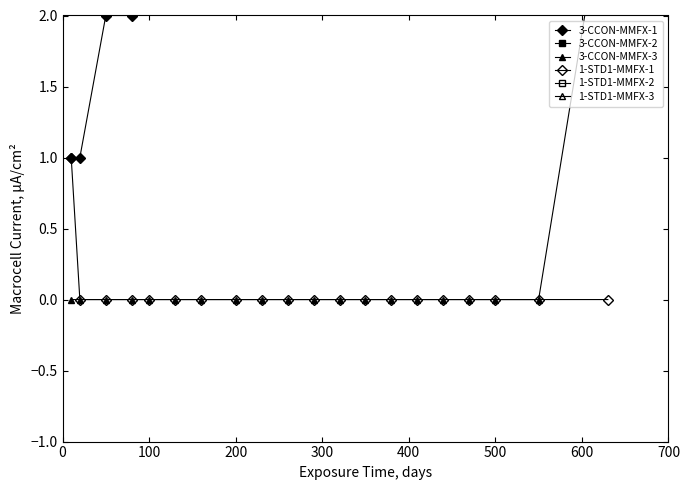

Count the number of categories in the chart.

20